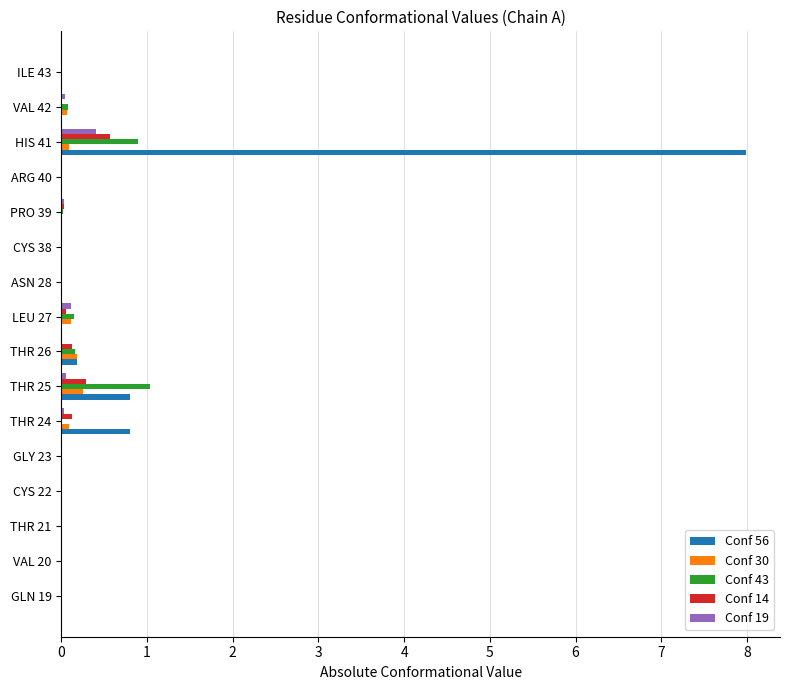

At which category is the sum across all series the highest?

HIS 41